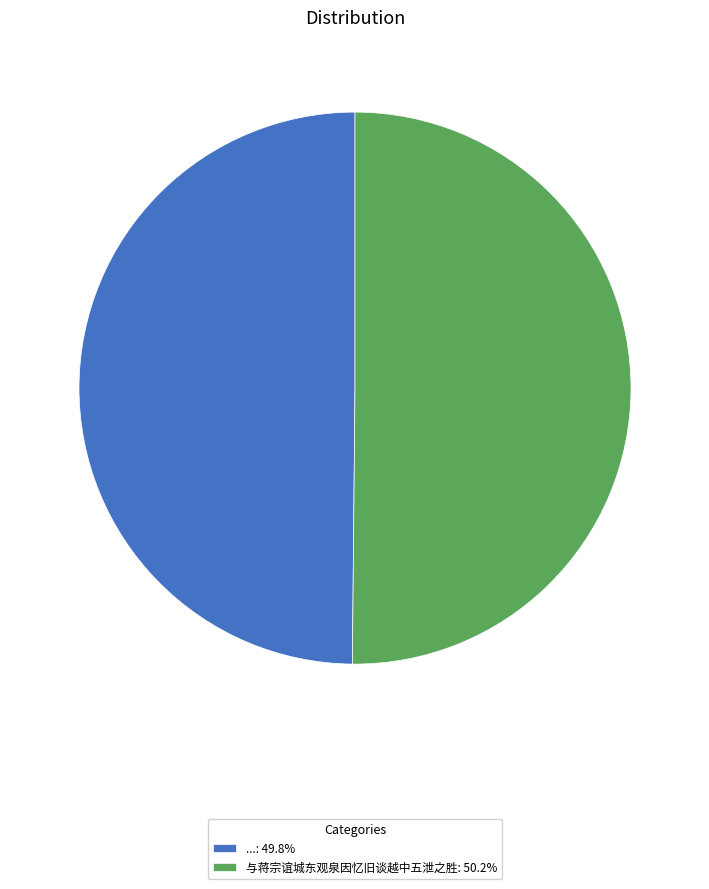

How many segments does this pie chart have?

2